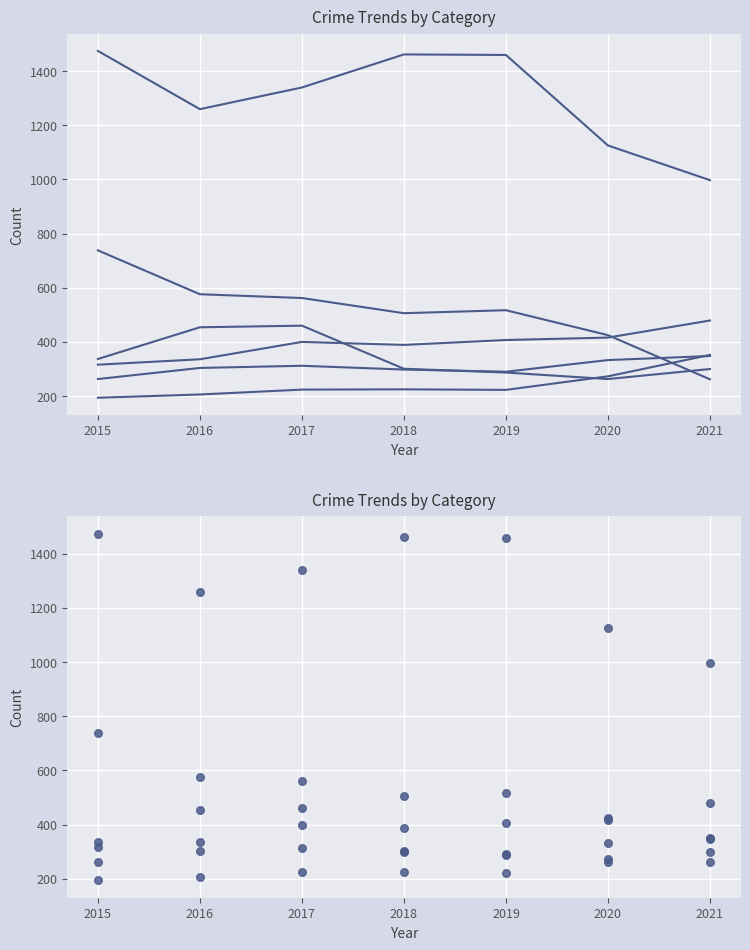

What is the total value across all series at 2017?

3297